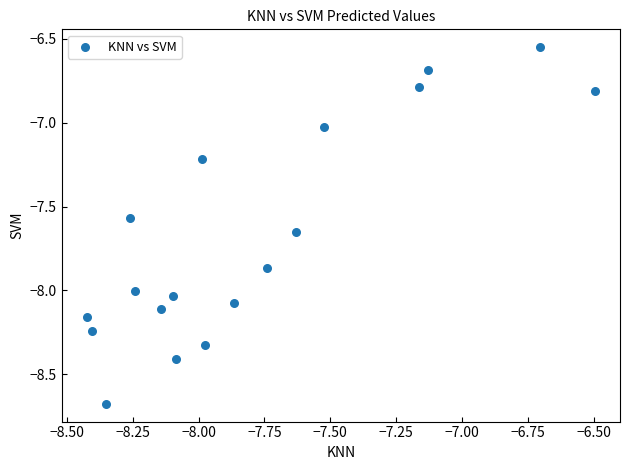

What is the range of Y values (max minus min)?

2.1